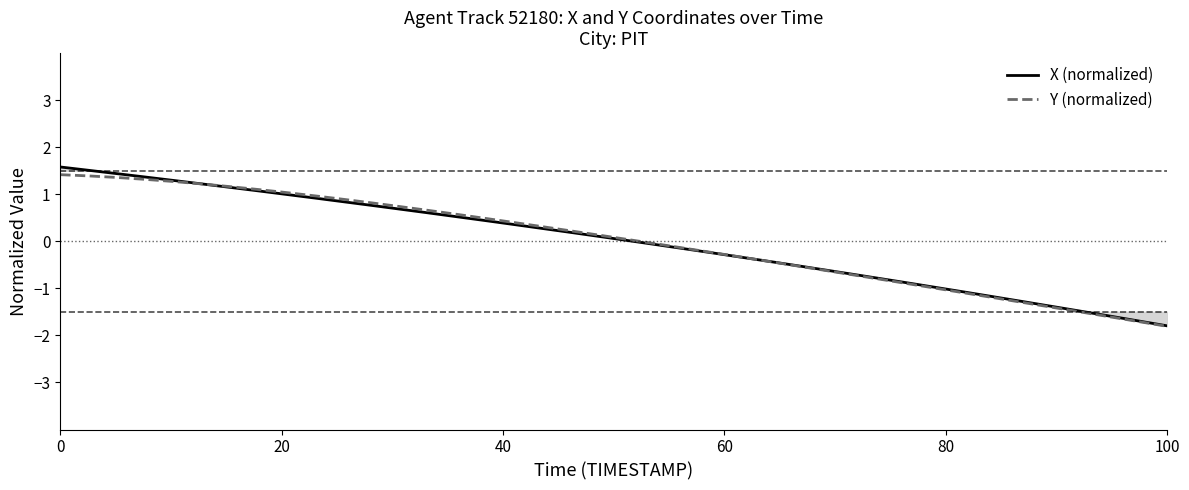

Which series has the largest total across all categories?

X (normalized)